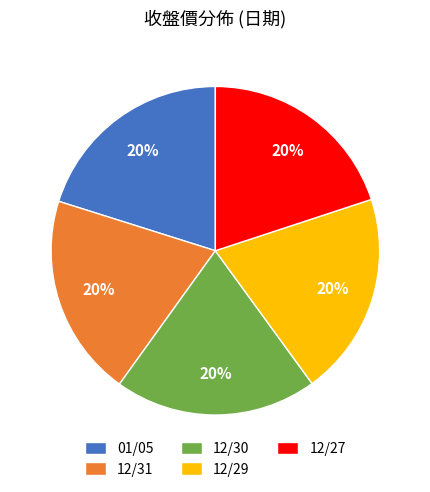

What percentage is the 12/31 slice, to the nearest percent?

20%